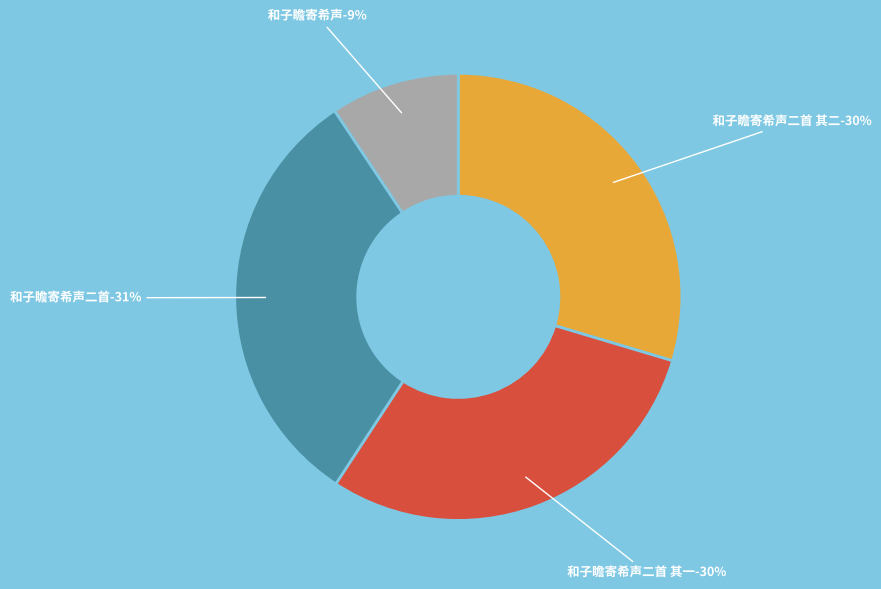

To the nearest percent, what portion does 和子瞻寄希声二首 其二 represent?

30%